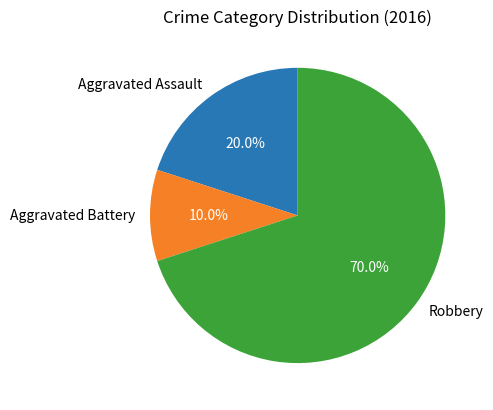

How many segments does this pie chart have?

3